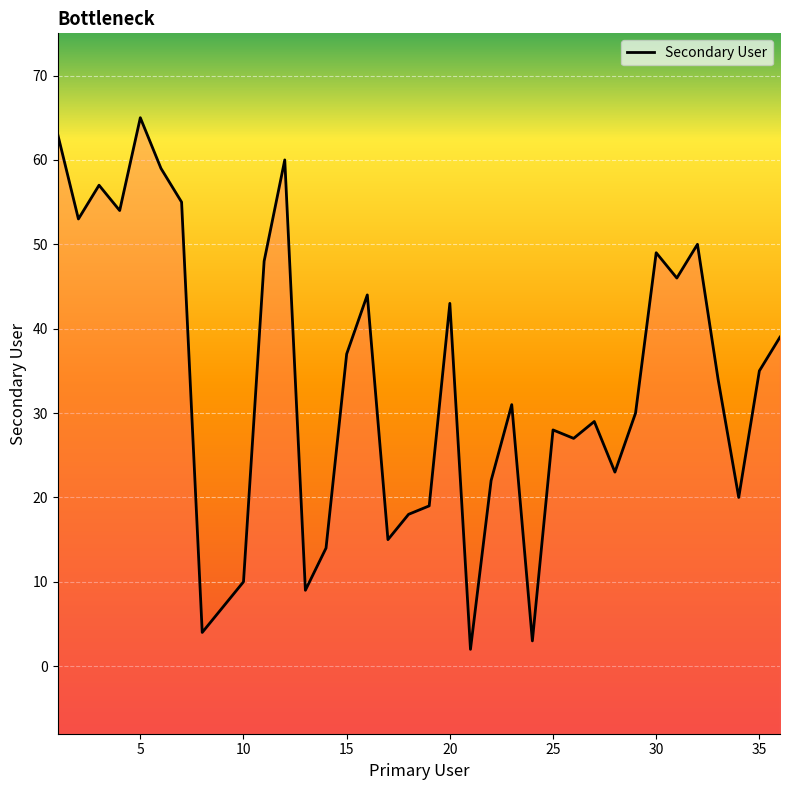

Between 36 and 35, which is larger?

36